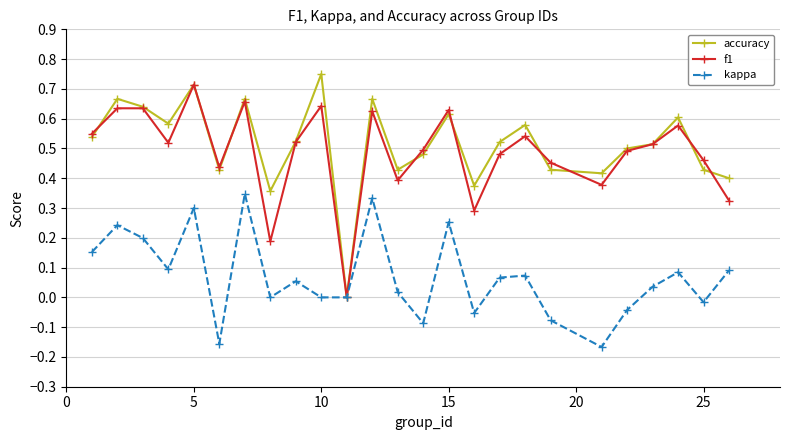

Which series has the widest spread of values?

accuracy